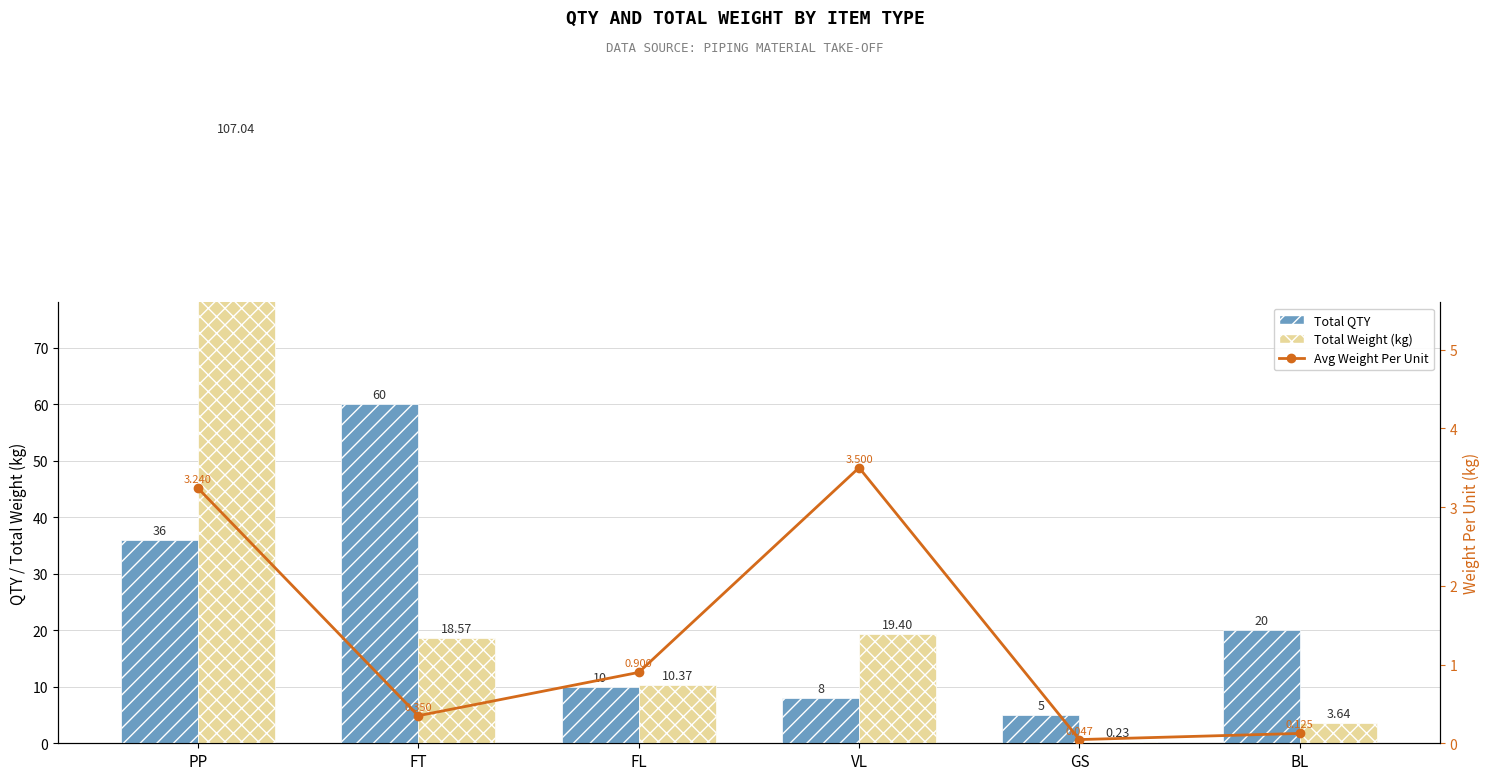

What is the sum of all Total QTY values?

139.0